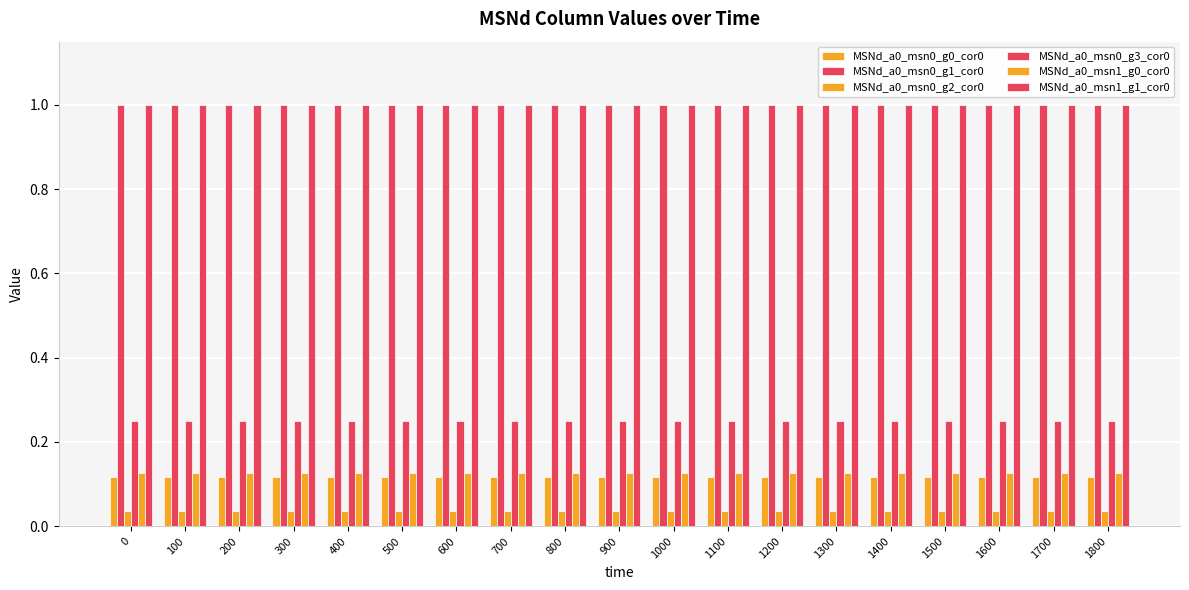

How many bars are there in total?

114